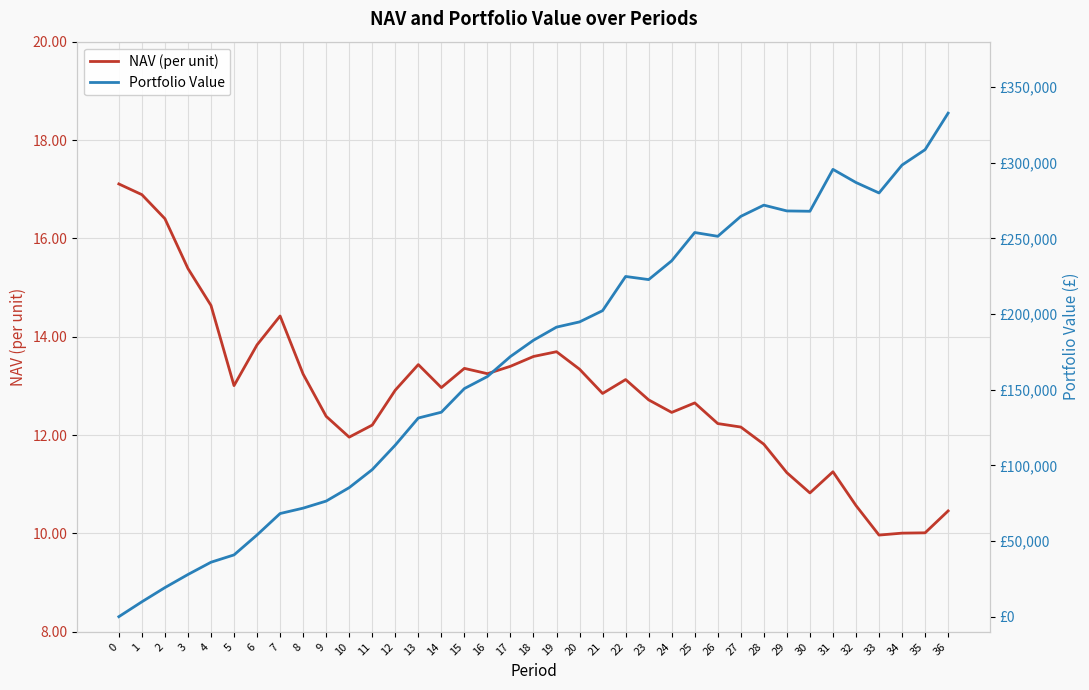

Which series has the widest spread of values?

Portfolio Value